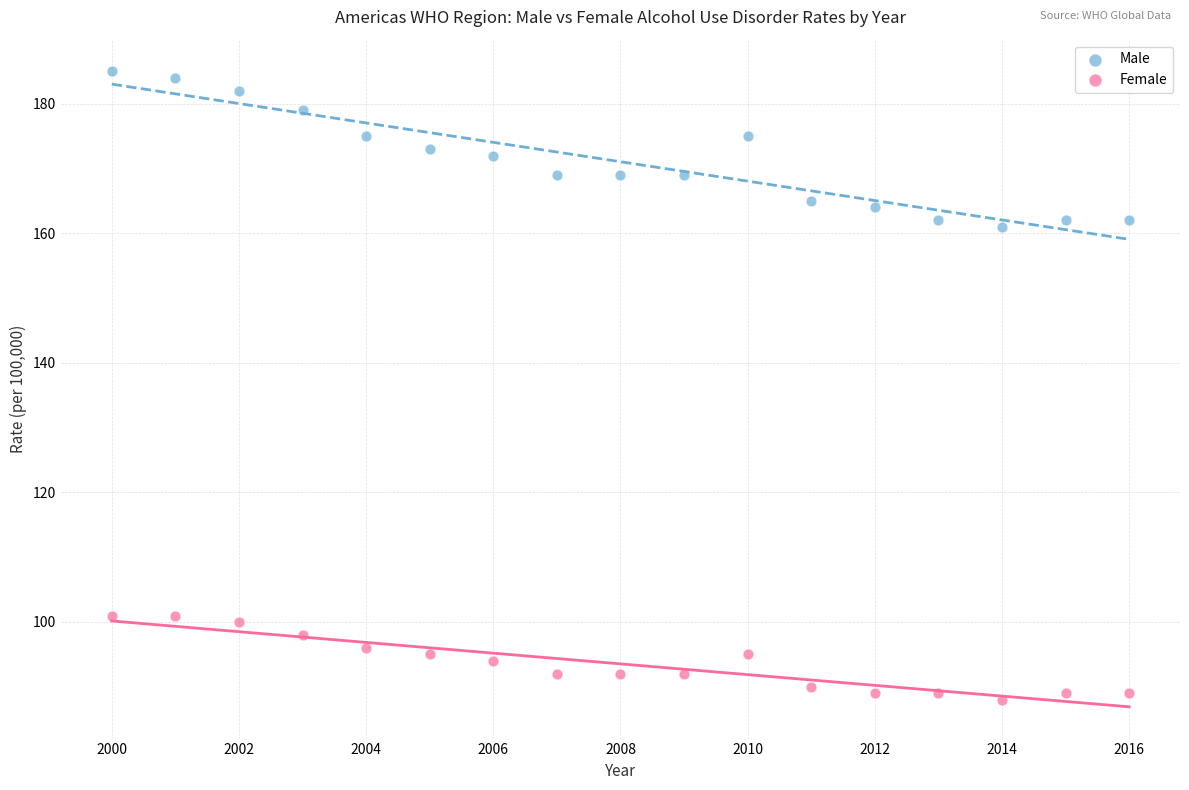

What are all the series names shown in the legend?

Male, Female